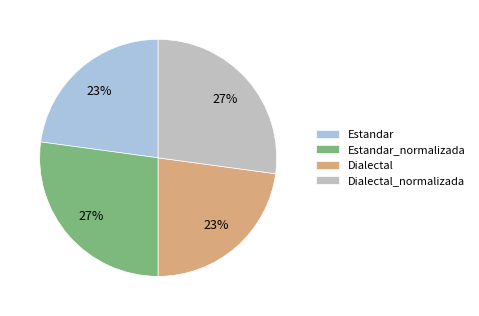

Do Estandar_normalizada and Dialectal_normalizada together represent more than half of the pie?

Yes